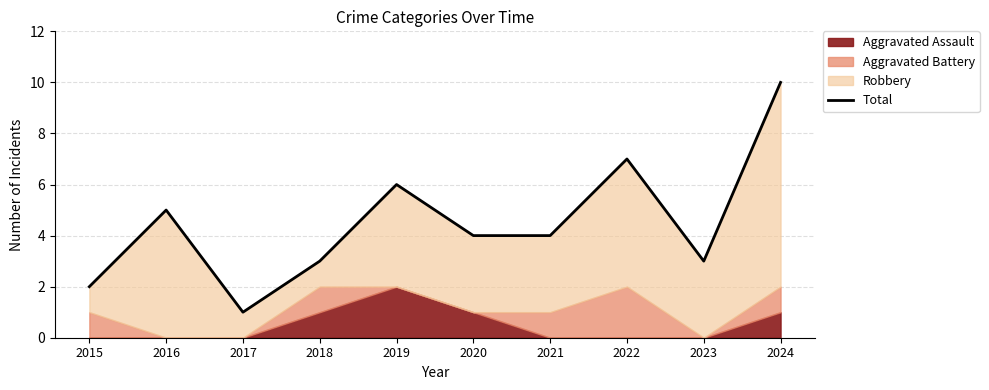

What is the difference between the maximum and minimum values?

9